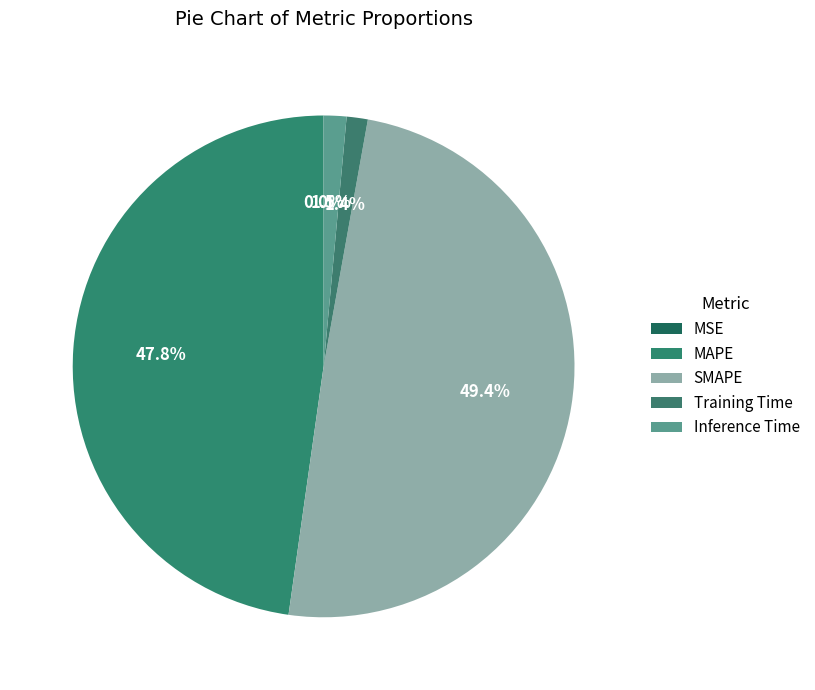

True or false: MAPE accounts for 48% of the total.

True